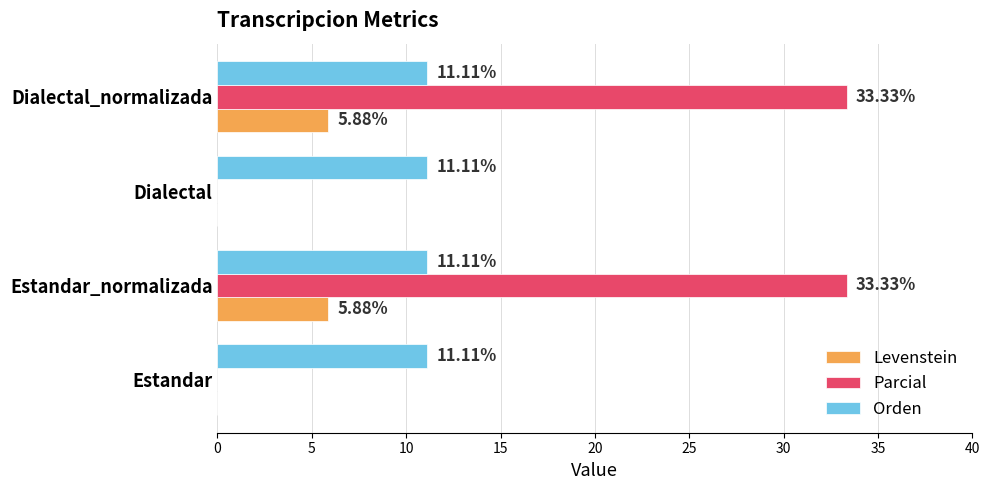

What is the sum of all Levenstein values?

11.8